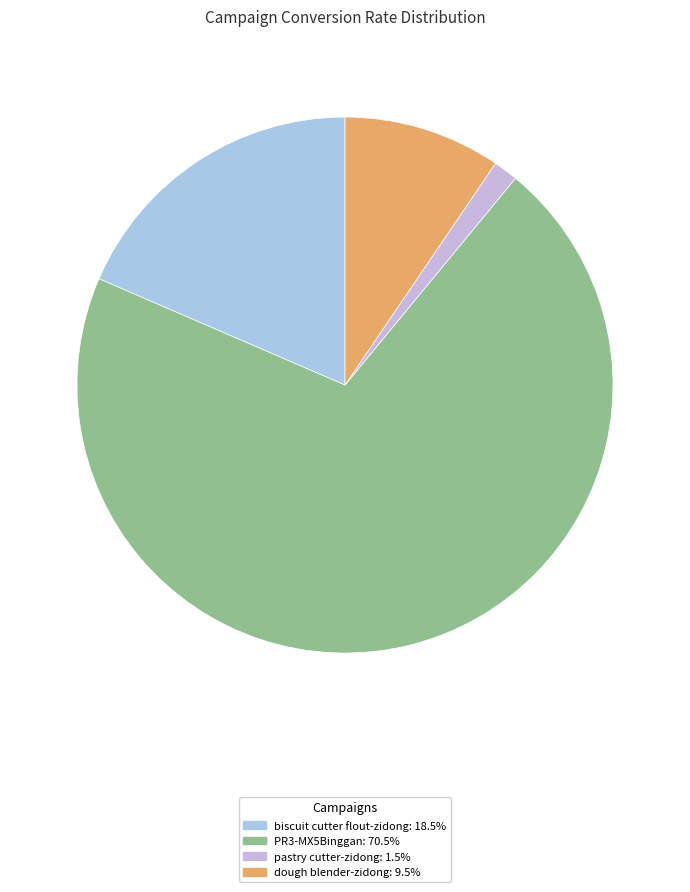

What is the smallest slice in the pie chart?

pastry cutter-zidong